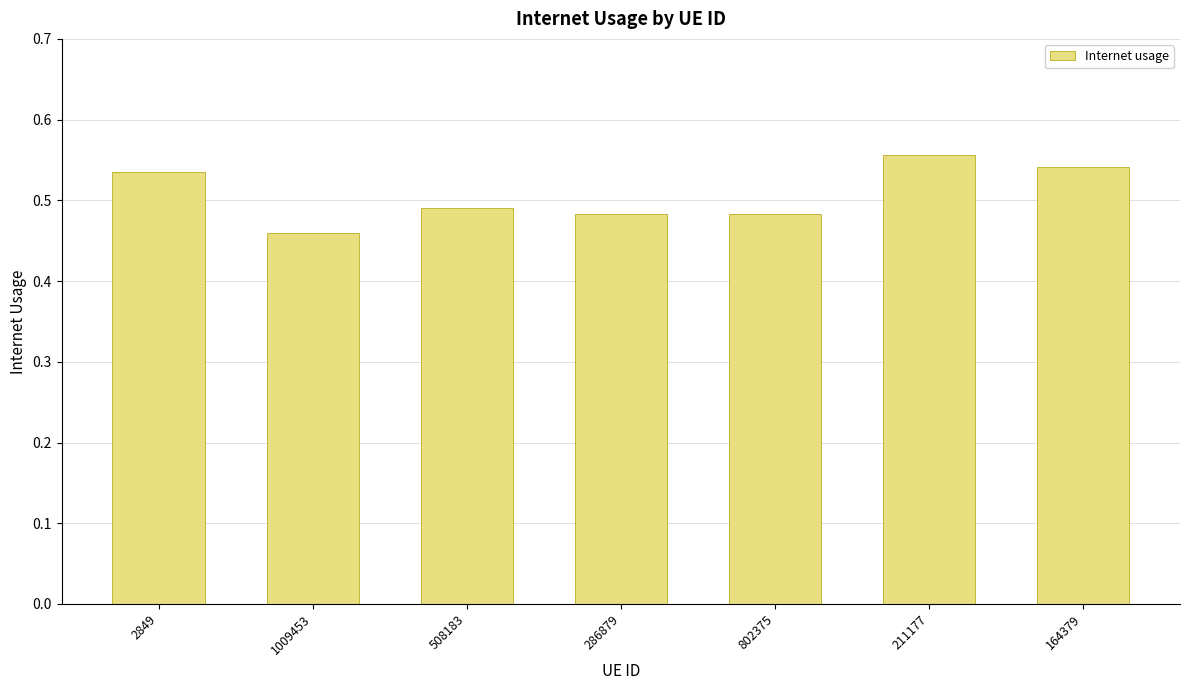

What is the sum of the values at 211177 and 164379?

1.1